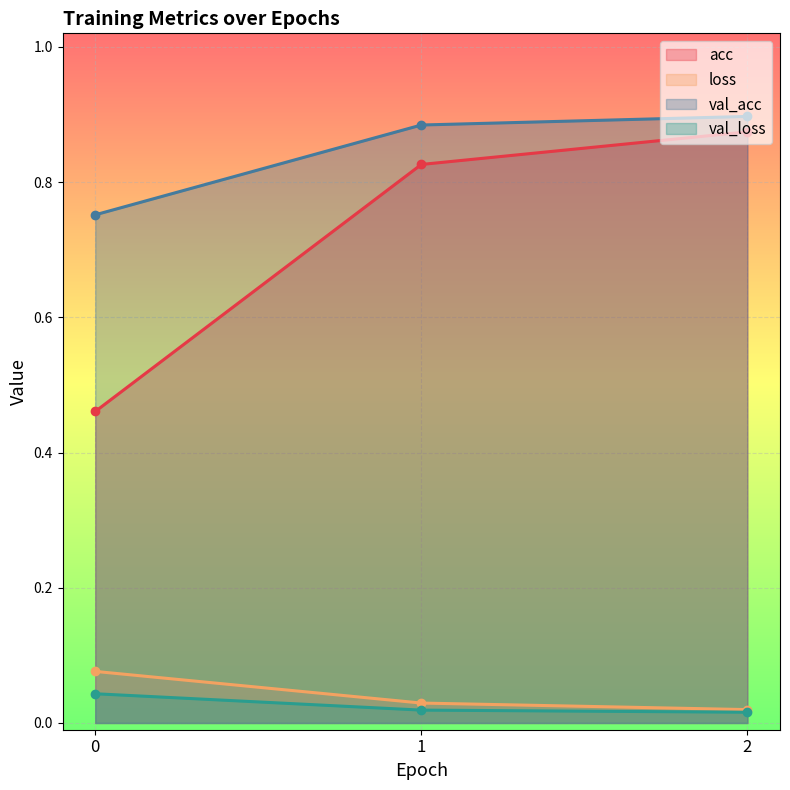

How many lines are shown in the chart?

4